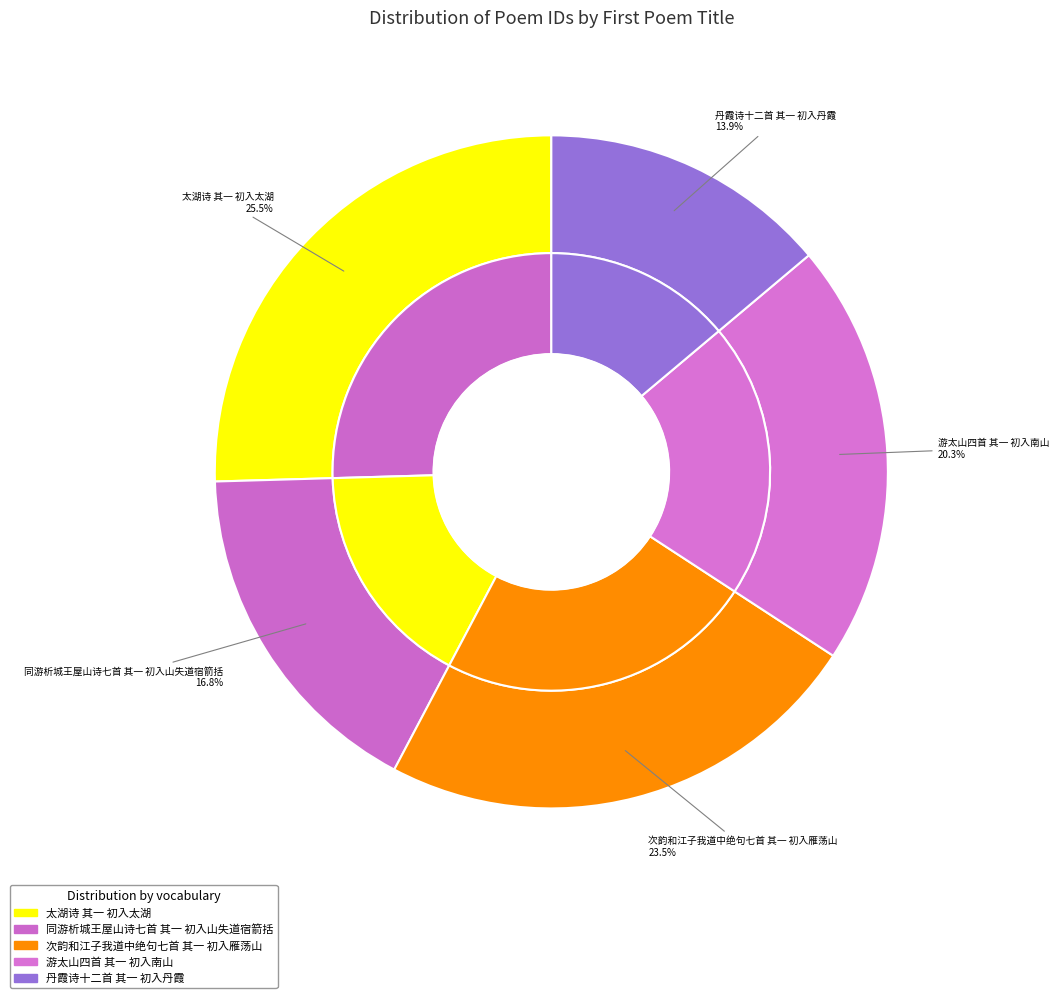

Combined, do 游太山四首 其一 初入南山 and 同游析城王屋山诗七首 其一 初入山失道宿箭括 account for over 50%?

No